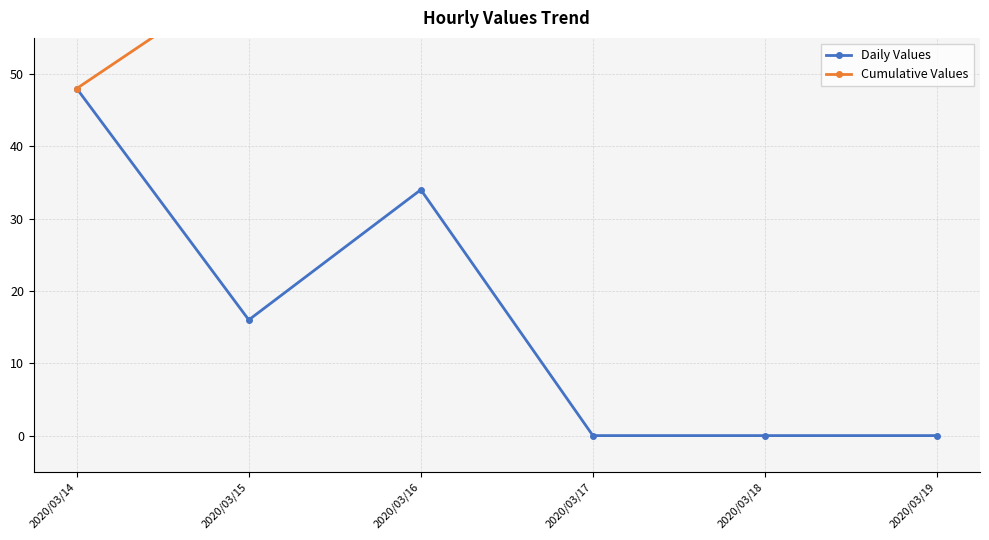

At which label does Daily Values first exceed 16?

2020/03/14